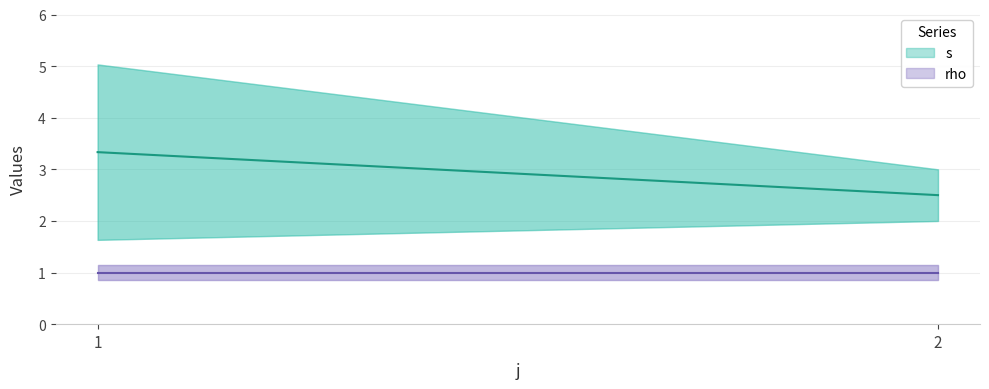

The s series shows 3.8 at 2. True or false?

False